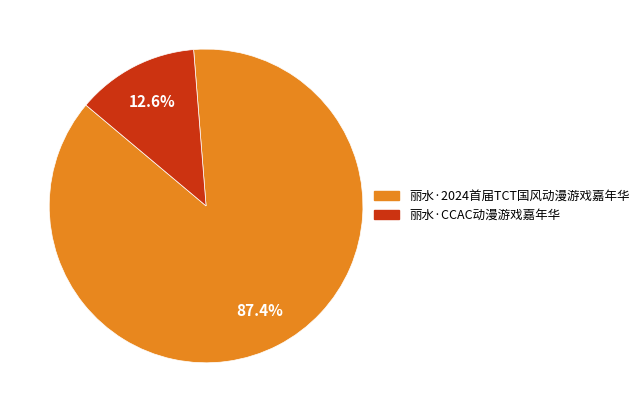

Is there any slice that represents more than half of the pie?

Yes